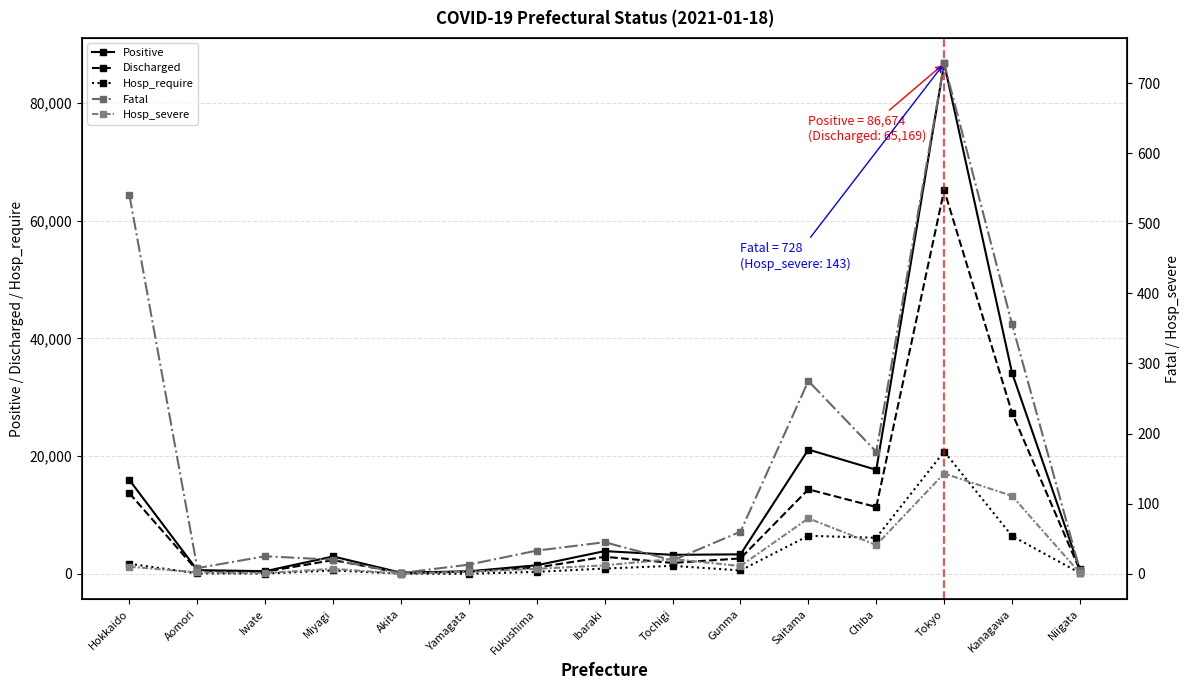

Reading right to left, transcribe all the data shown in this chart.

Positive: Niigata=767	Kanagawa=34142	Tokyo=86674	Chiba=17681	Saitama=21113	Gunma=3327	Tochigi=3246	Ibaraki=3875	Fukushima=1469	Yamagata=443	Akita=216	Miyagi=2967	Iwate=471	Aomori=644	Hokkaido=15943
Discharged: Niigata=612	Kanagawa=27345	Tokyo=65169	Chiba=11368	Saitama=14361	Gunma=2634	Tochigi=1870	Ibaraki=2911	Fukushima=1081	Yamagata=396	Akita=164	Miyagi=2353	Iwate=379	Aomori=542	Hokkaido=13695
Hosp_require: Niigata=155	Kanagawa=6441	Tokyo=20777	Chiba=6139	Saitama=6477	Gunma=596	Tochigi=1376	Ibaraki=919	Fukushima=355	Yamagata=34	Akita=51	Miyagi=594	Iwate=67	Aomori=94	Hokkaido=1720
Fatal: Niigata=5	Kanagawa=356	Tokyo=728	Chiba=174	Saitama=275	Gunma=60	Tochigi=19	Ibaraki=45	Fukushima=33	Yamagata=13	Akita=1	Miyagi=20	Iwate=25	Aomori=8	Hokkaido=540
Hosp_severe: Niigata=1	Kanagawa=111	Tokyo=143	Chiba=41	Saitama=79	Gunma=11	Tochigi=21	Ibaraki=12	Fukushima=7	Yamagata=3	Akita=0	Miyagi=7	Iwate=1	Aomori=2	Hokkaido=10